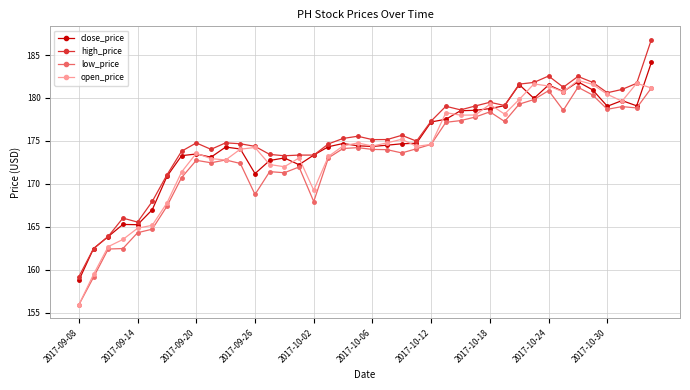

What is the value of the open_price point at the 5th from the left?

164.8